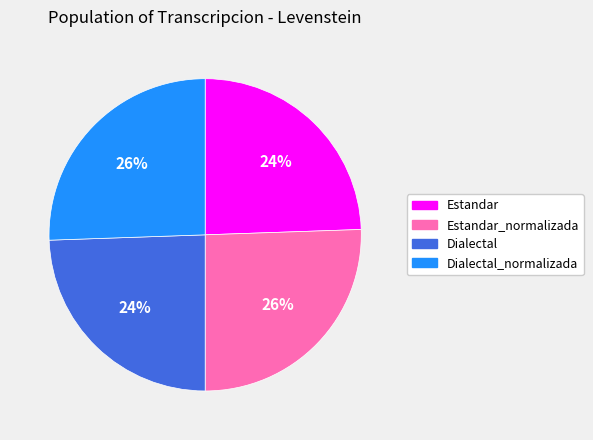

Is there any slice that represents more than half of the pie?

No